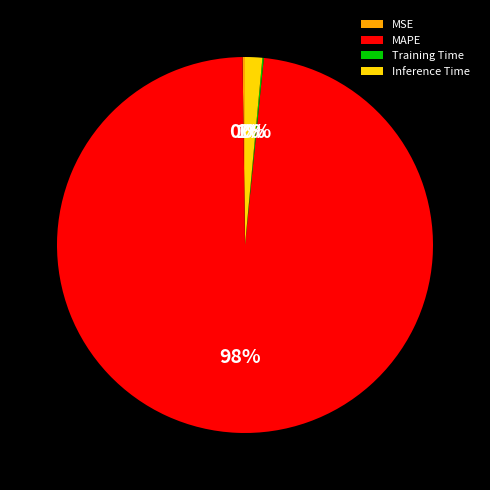

Which slice is the largest?

MAPE